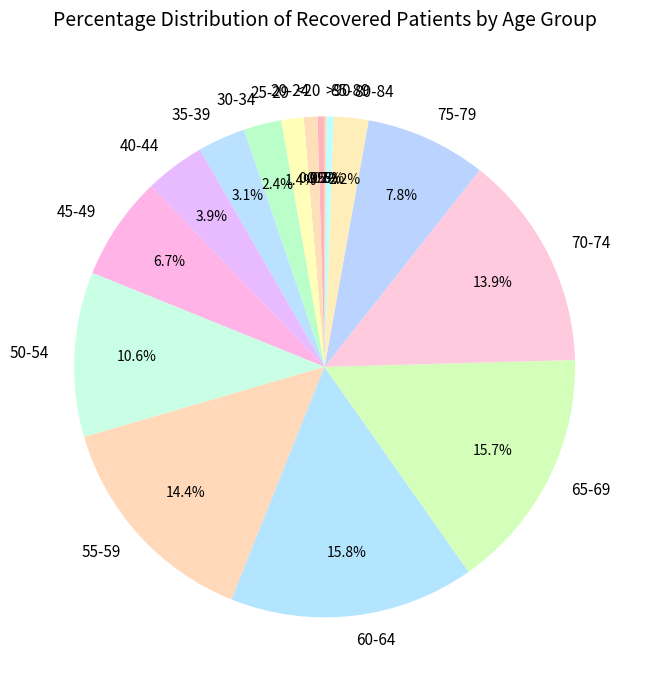

To the nearest percent, what is the difference between the largest and smallest slice percentages?

16%